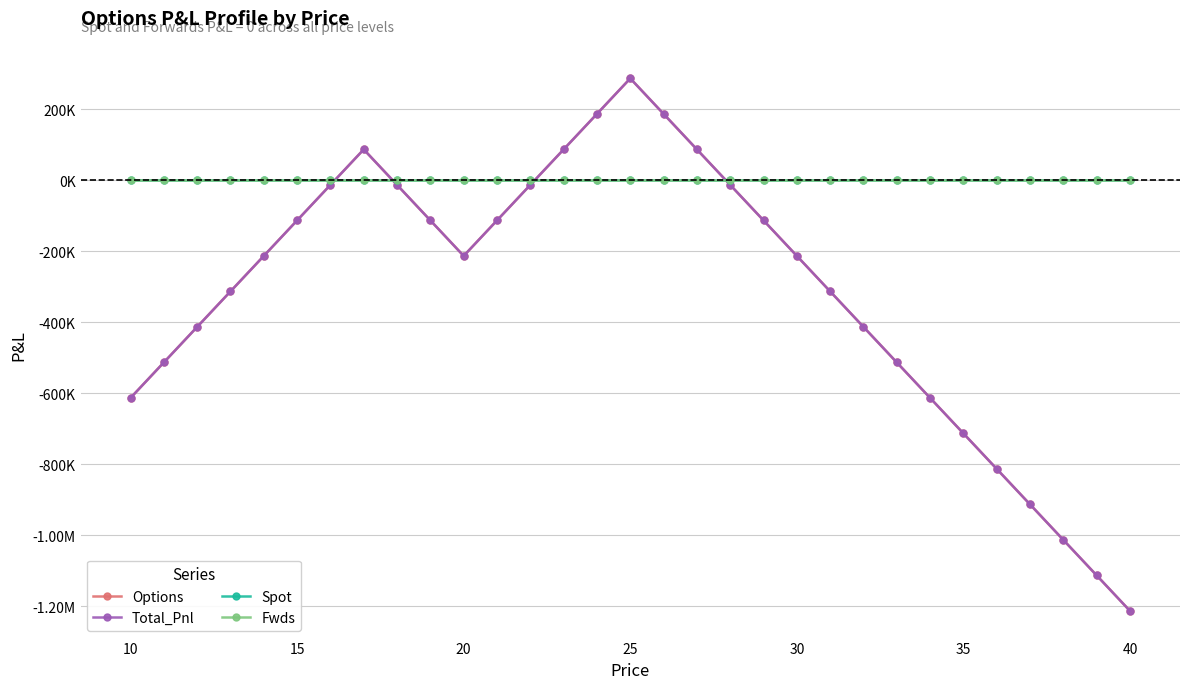

Does the chart have visible grid lines?

Yes